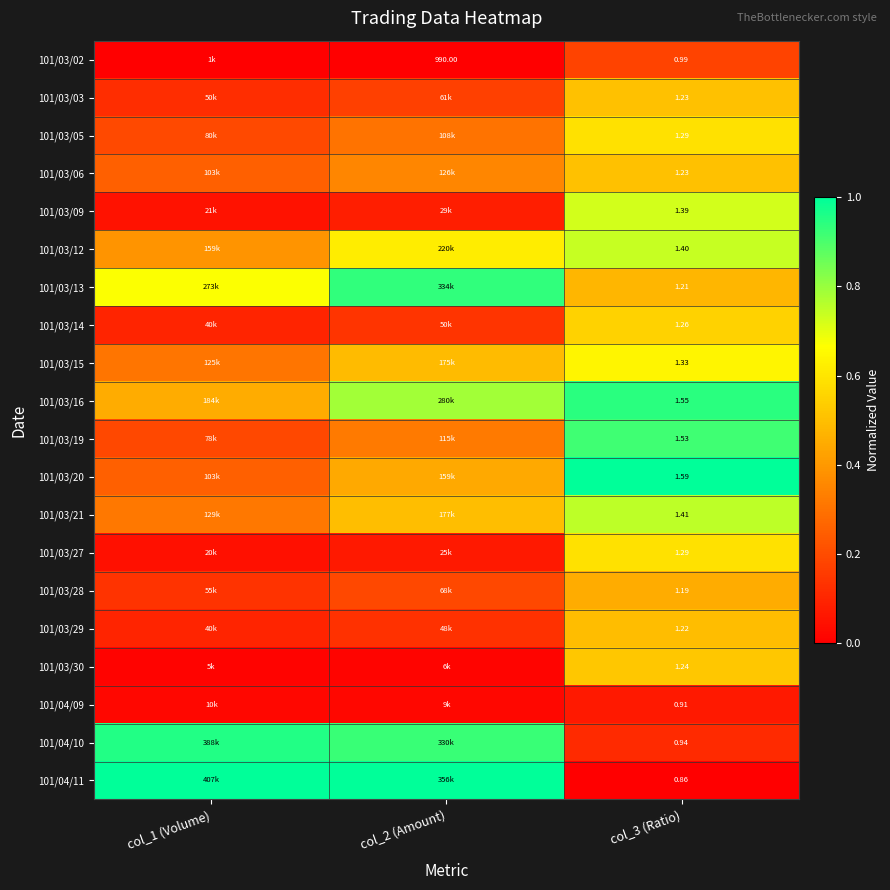

At col_1 (Volume), list the series in order from smallest to largest.

101/03/02, 101/03/30, 101/04/09, 101/03/27, 101/03/09, 101/03/14, 101/03/29, 101/03/03, 101/03/28, 101/03/19, 101/03/05, 101/03/06, 101/03/20, 101/03/15, 101/03/21, 101/03/12, 101/03/16, 101/03/13, 101/04/10, 101/04/11